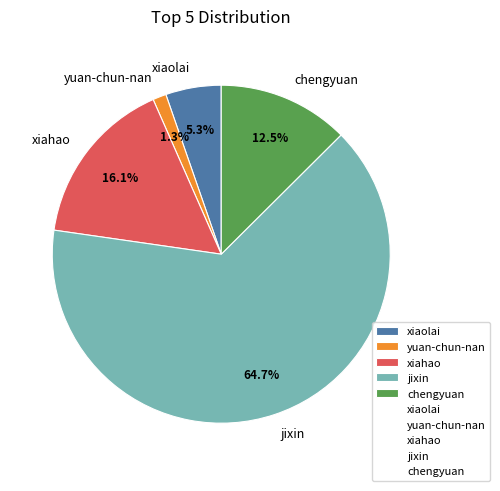

True or false: xiahao accounts for 6% of the total.

False